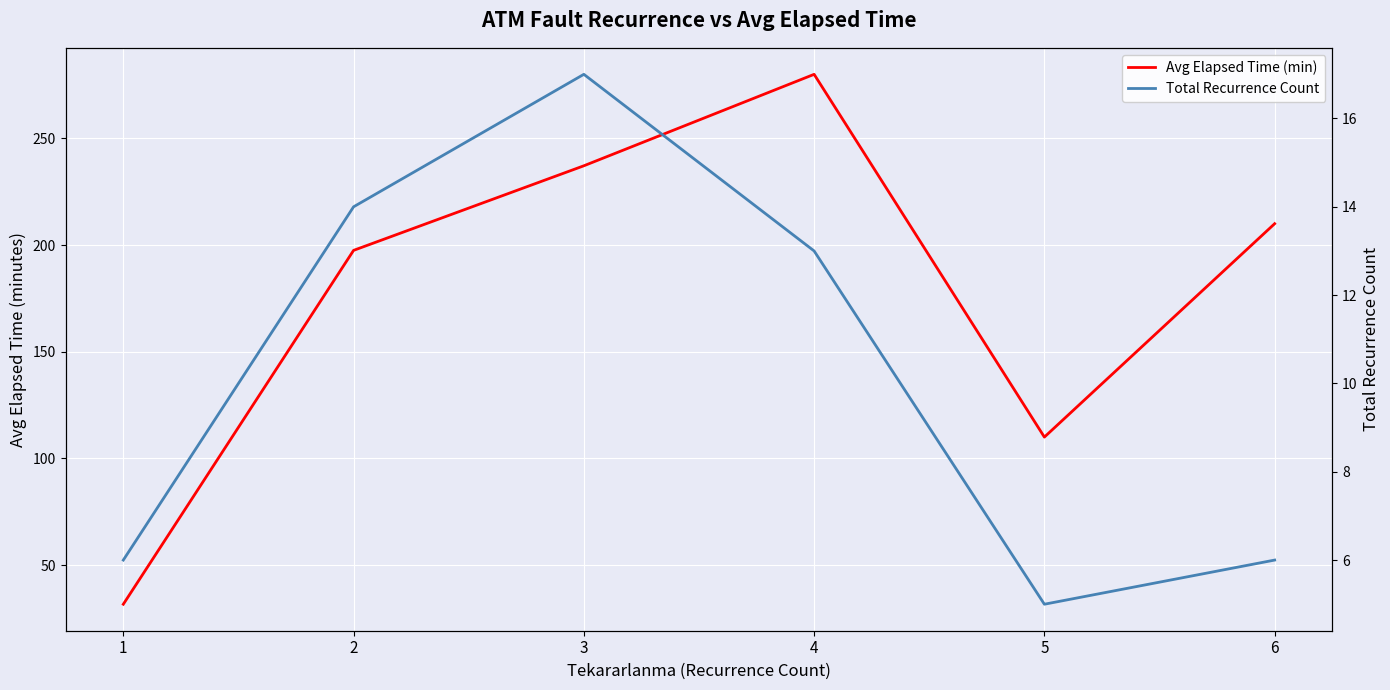

Which series has the largest range (max minus min)?

Avg Elapsed Time (min)